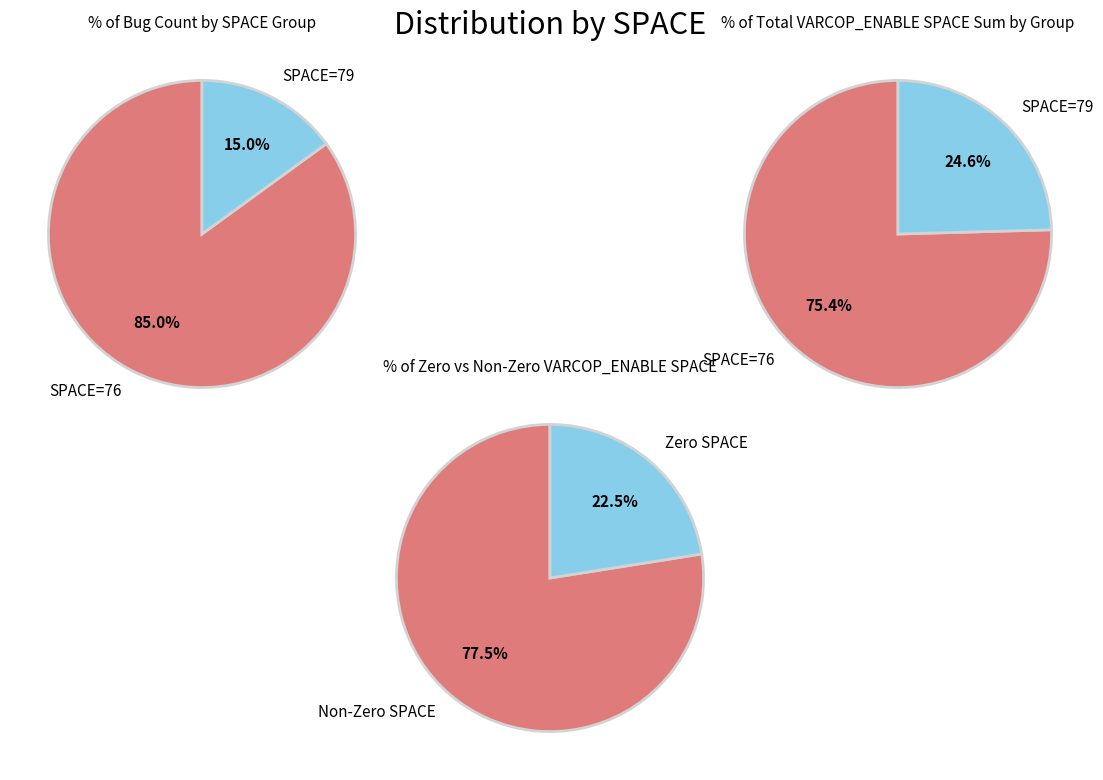

Is it true that 76 is 1% of the pie?

False